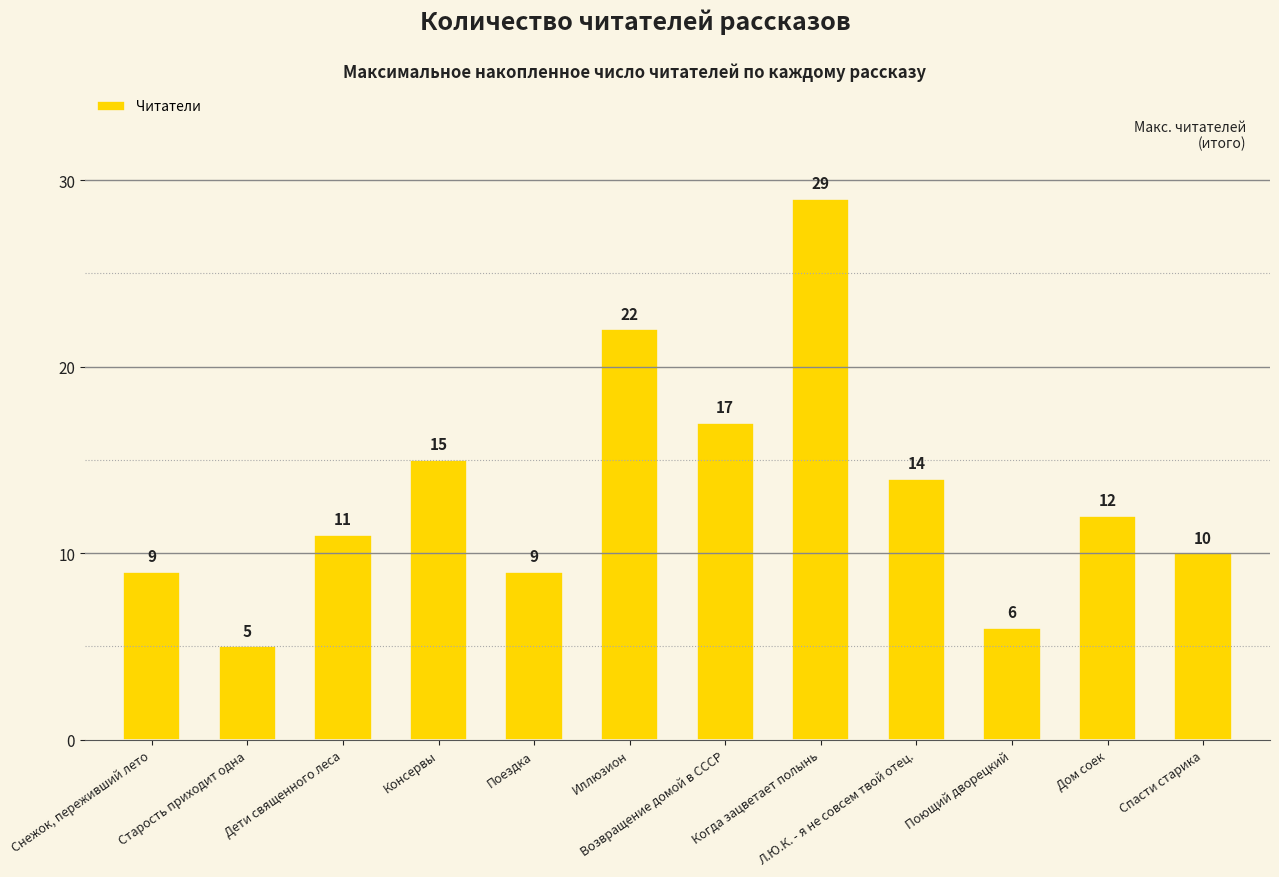

What is the sum of the values at Старость приходит одна and Возвращение домой в СССР?

22